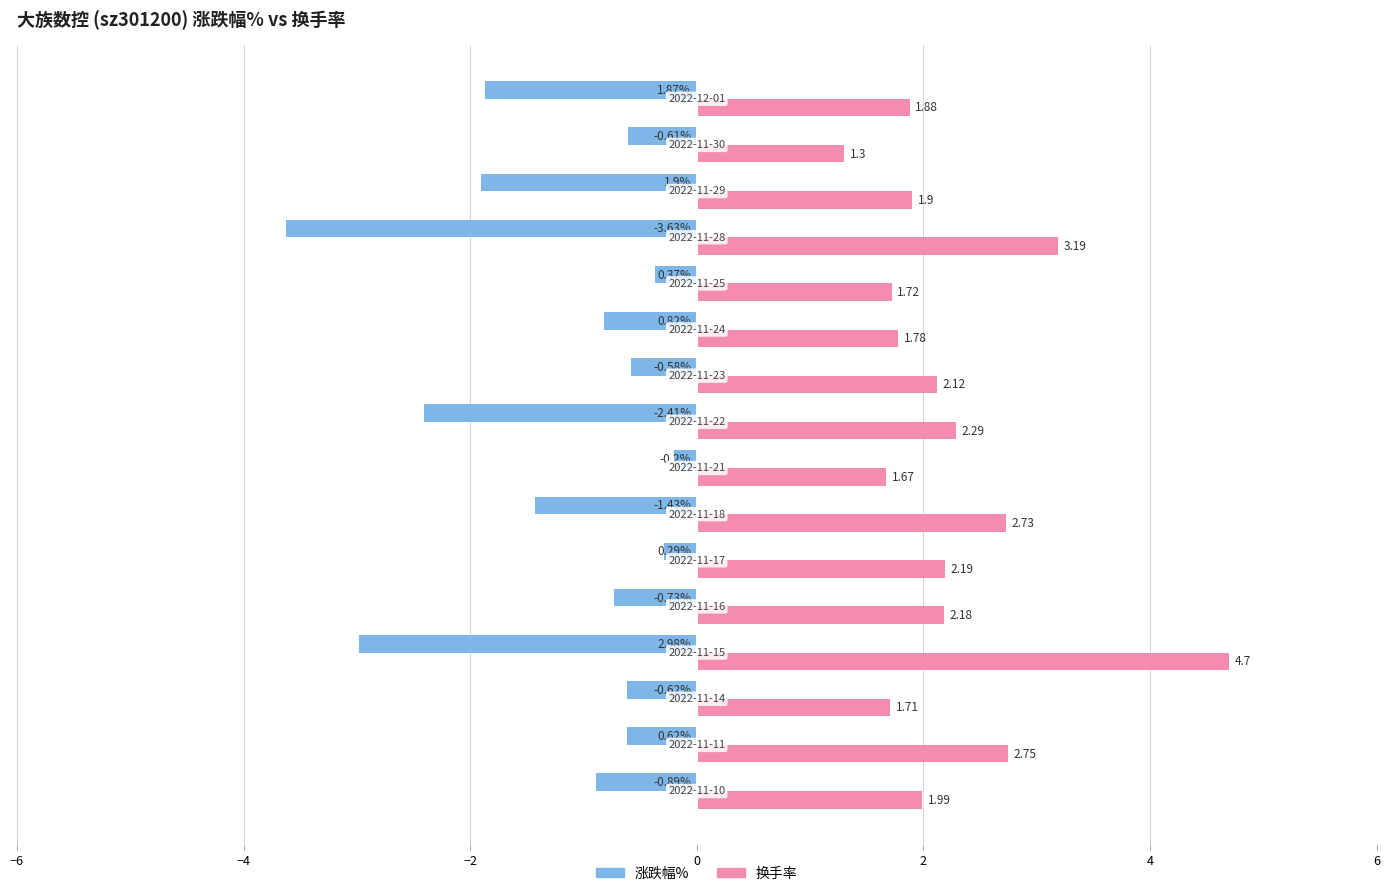

Which series has the widest spread of values?

涨跌幅%